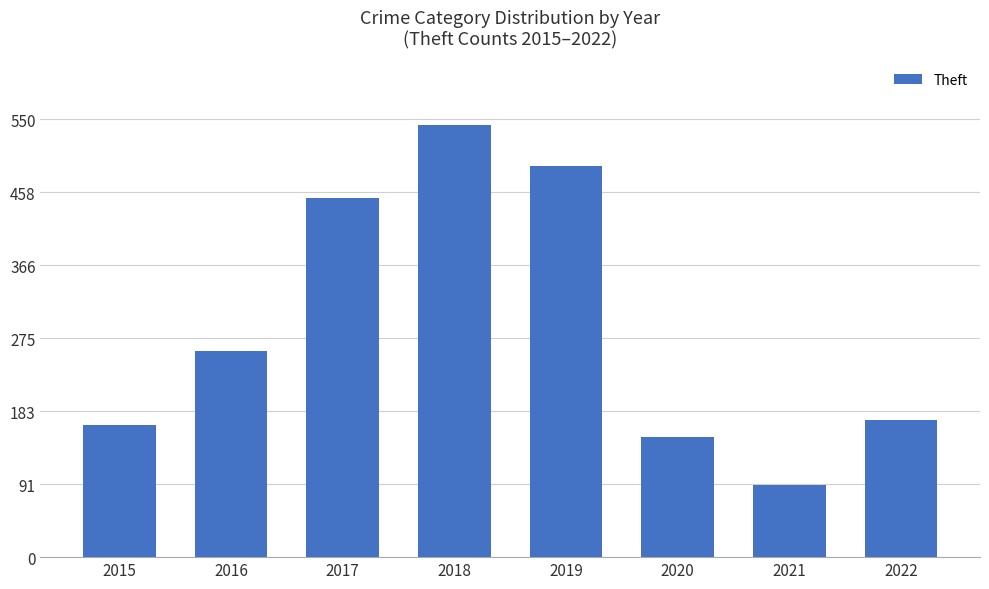

List the labels in order of value, smallest first.

2021, 2020, 2015, 2022, 2016, 2017, 2019, 2018